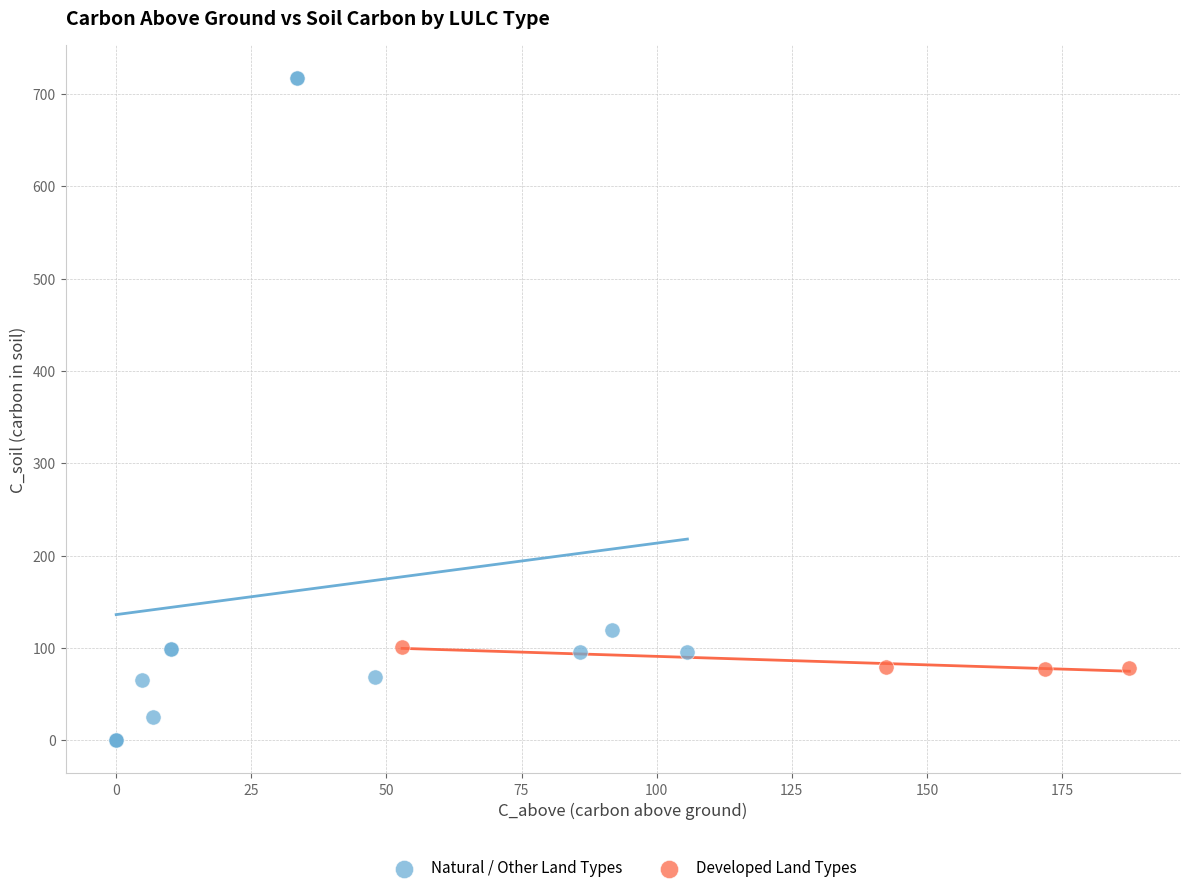

Which series has the widest spread of Y values?

Natural / Other Land Types